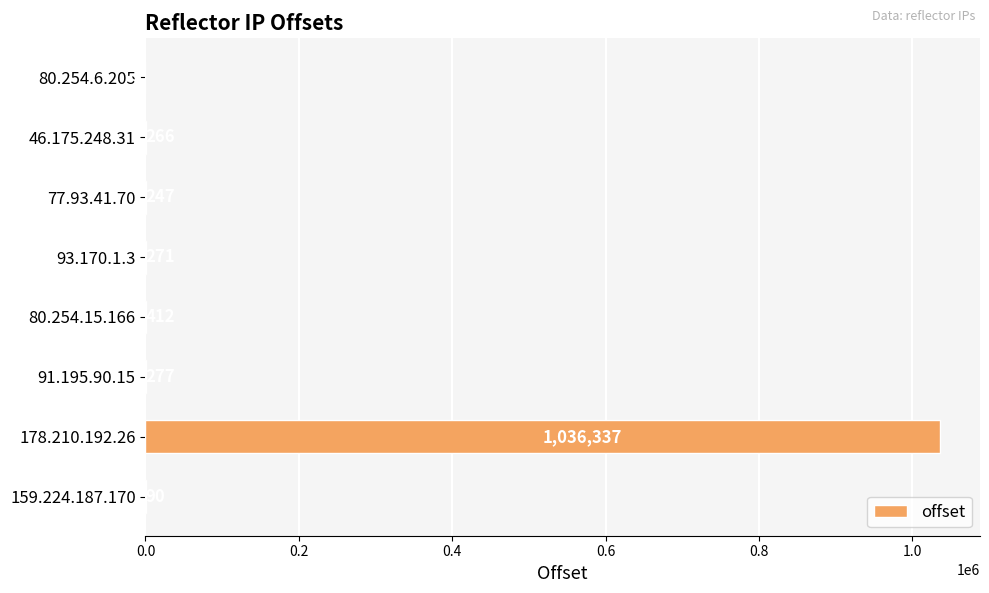

What is the ratio of the value at 93.170.1.3 to the value at 159.224.187.170?

3.0